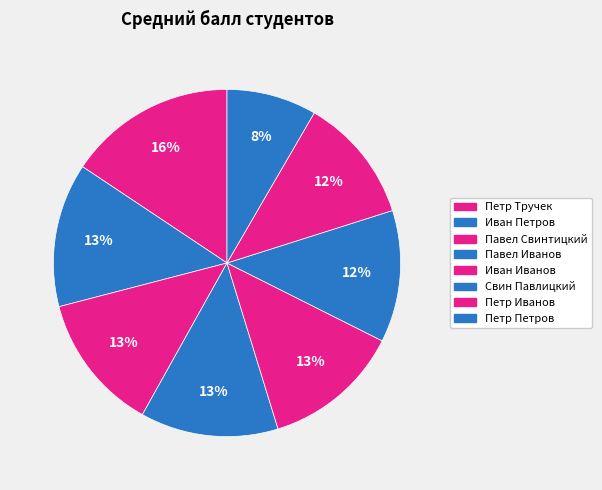

How many slices are in this pie chart?

8